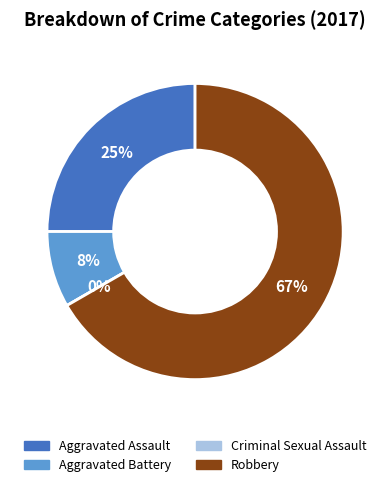

True or false: Robbery accounts for 67% of the total.

True